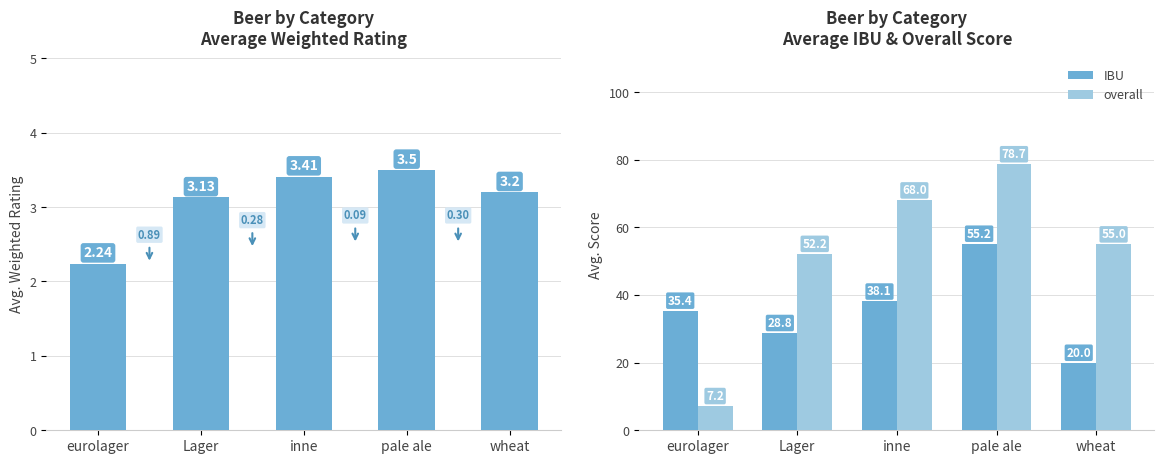

Reading right to left, extract all data points from this chart.

weighted: 3.2	3.5	3.4	3.1	2.2
IBU: 20.0	55.2	38.1	28.8	35.4
overall: 55.0	78.7	68.0	52.2	7.2